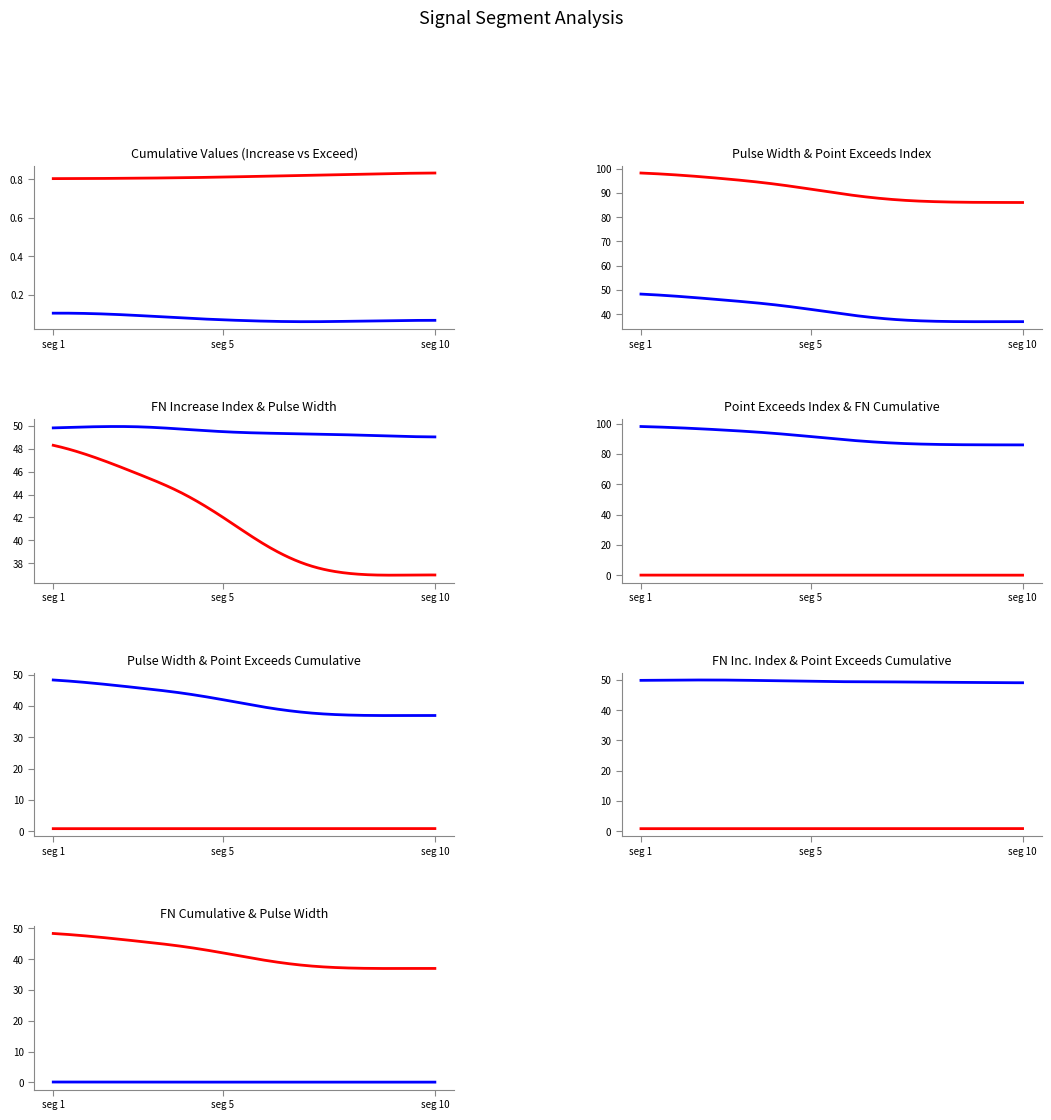

Which has a higher value, 49 or 49?

49